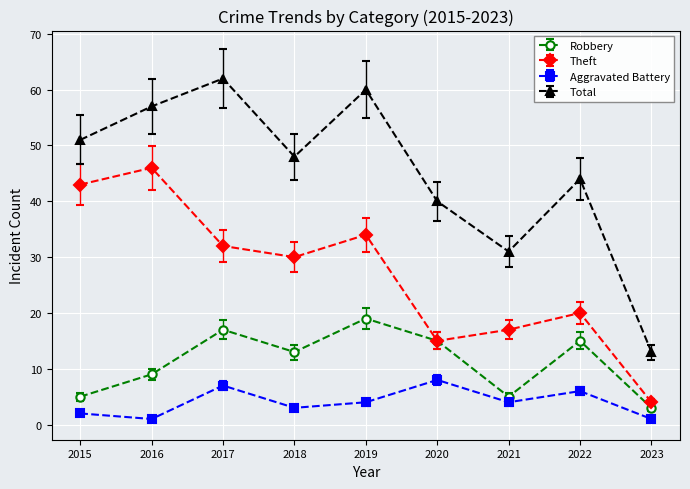

What is the maximum value shown in the chart?

62